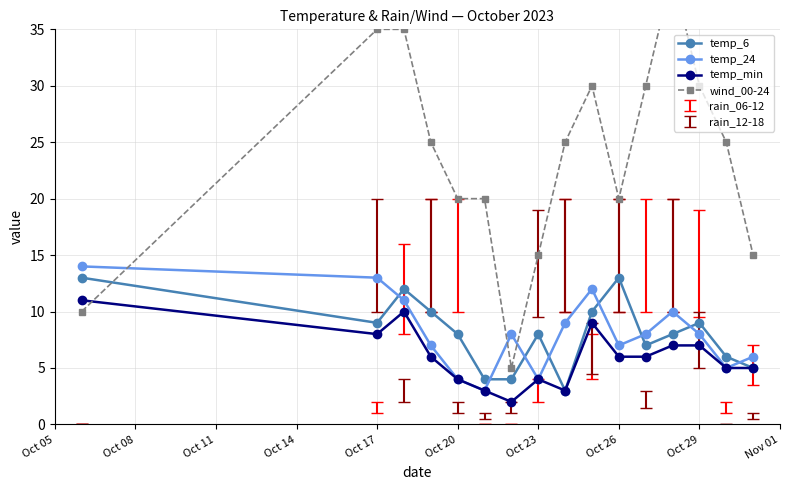

How many interior local valleys does the wind_00-24 series have?

2